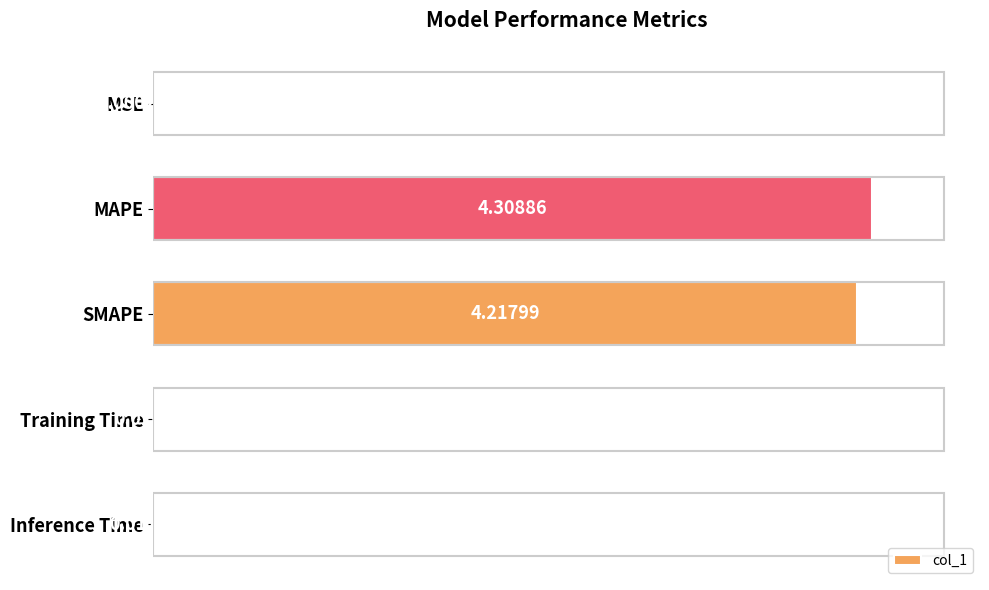

What is the sum of the values at MAPE and Training Time?

4.3